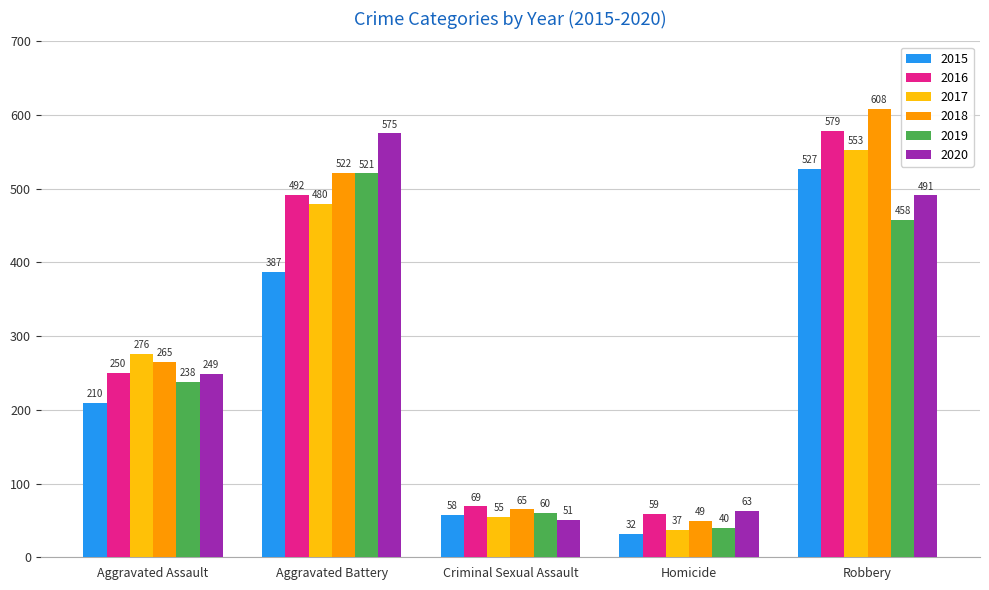

Reading left to right, what are all the values shown in this chart?

2015: 210	387	58	32	527
2016: 250	492	69	59	579
2017: 276	480	55	37	553
2018: 265	522	65	49	608
2019: 238	521	60	40	458
2020: 249	575	51	63	491